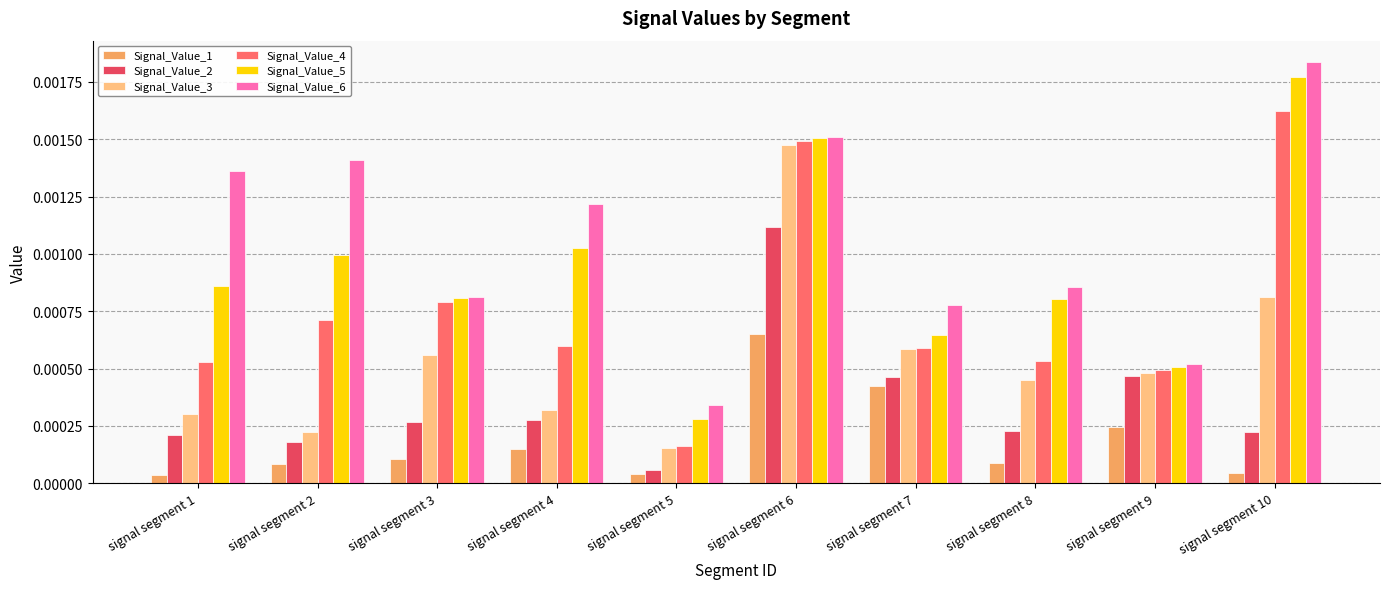

Which category has the lowest value in the Signal_Value_5 series?

signal segment 5